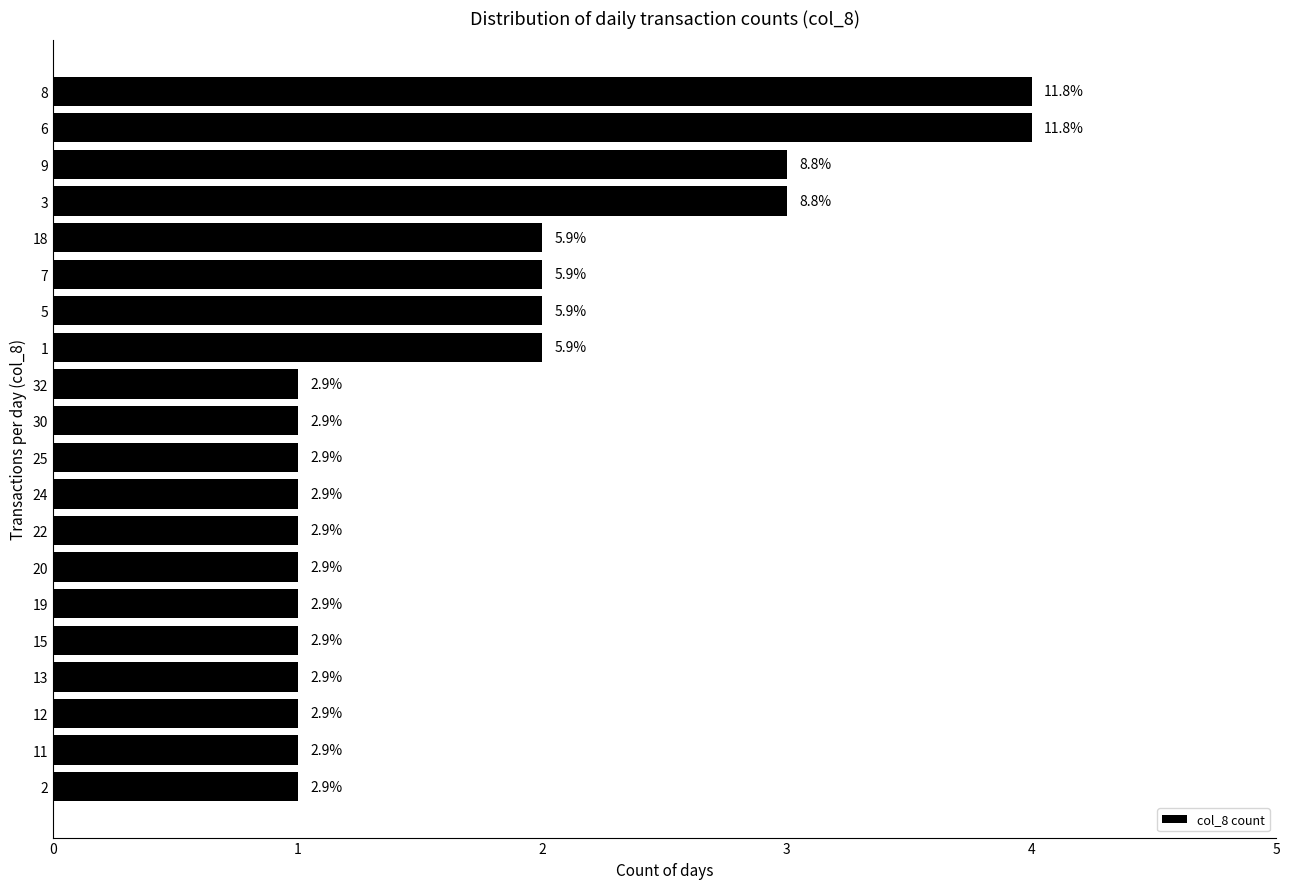

How many values are between 1 and 2?

16